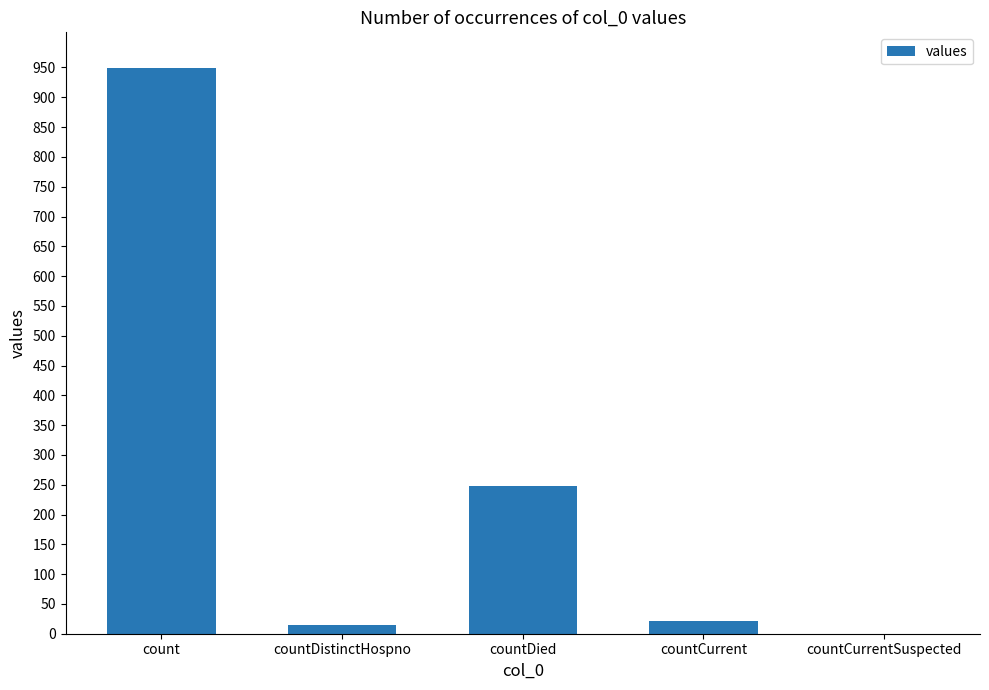

What is the sum of the values at countCurrentSuspected and countCurrent?

21